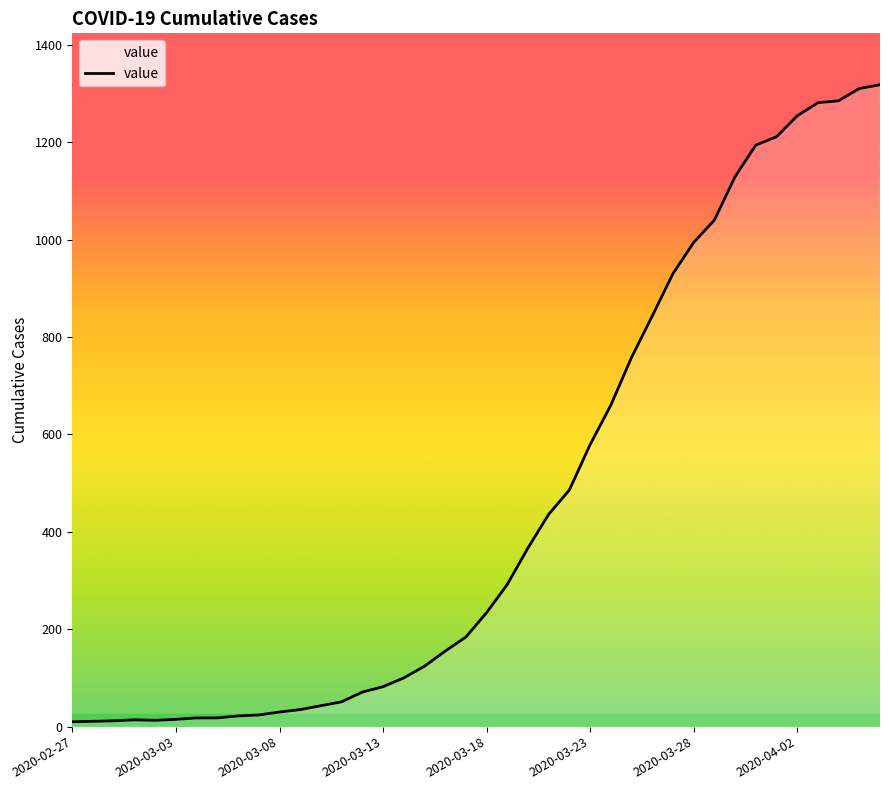

What is the difference between the maximum and second lowest values?

1307